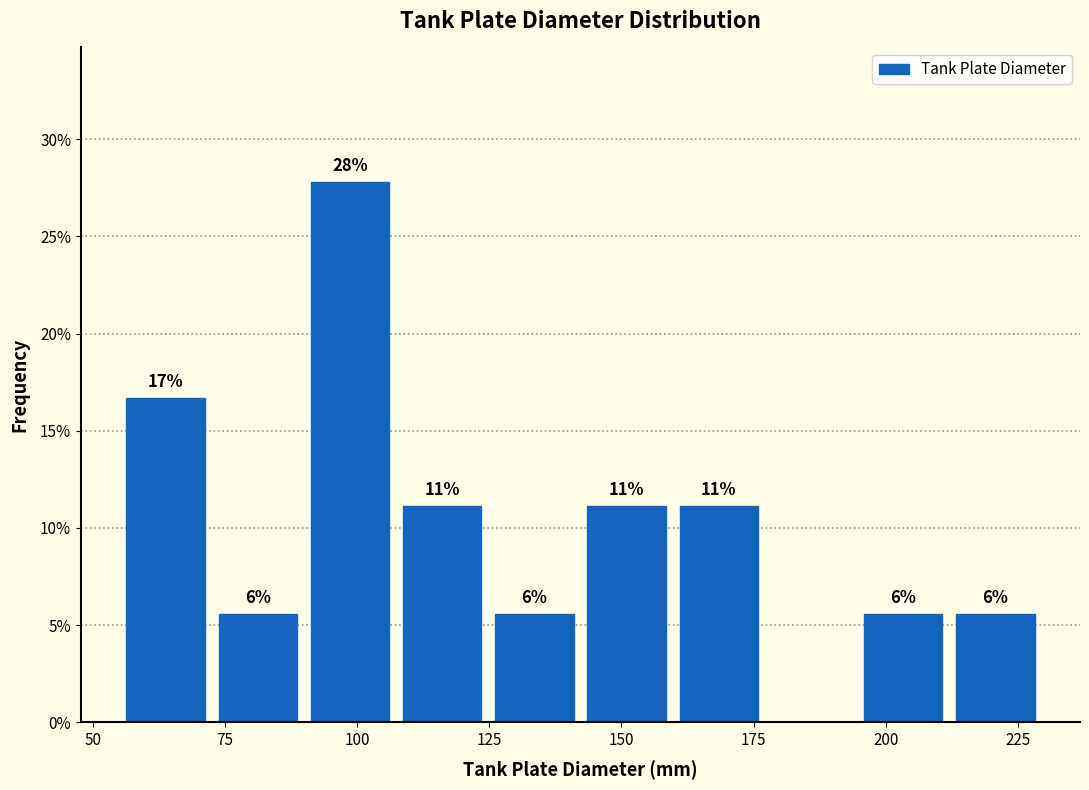

Read against the x-axis, roughly where is the centre of the tallest bar?

100